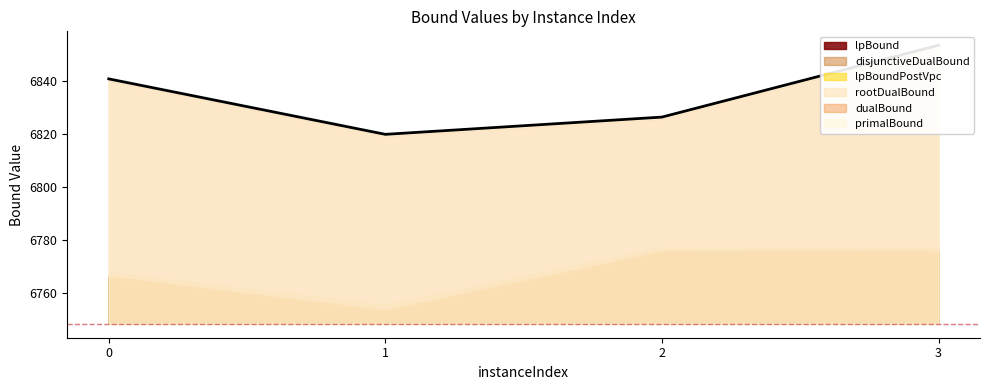

Reading right to left, list all the values displayed in this chart.

lpBound: 6775.9	6775.7	6753.5	6766.2
disjunctiveDualBound: 6775.9	6775.7	6753.5	6766.2
lpBoundPostVpc: 6775.9	6775.7	6753.5	6766.2
rootDualBound: 6777.6	6777.4	6755.9	6768.0
dualBound: 6853.0	6825.9	6819.4	6840.3
primalBound: 6853.7	6826.5	6820.0	6841.0